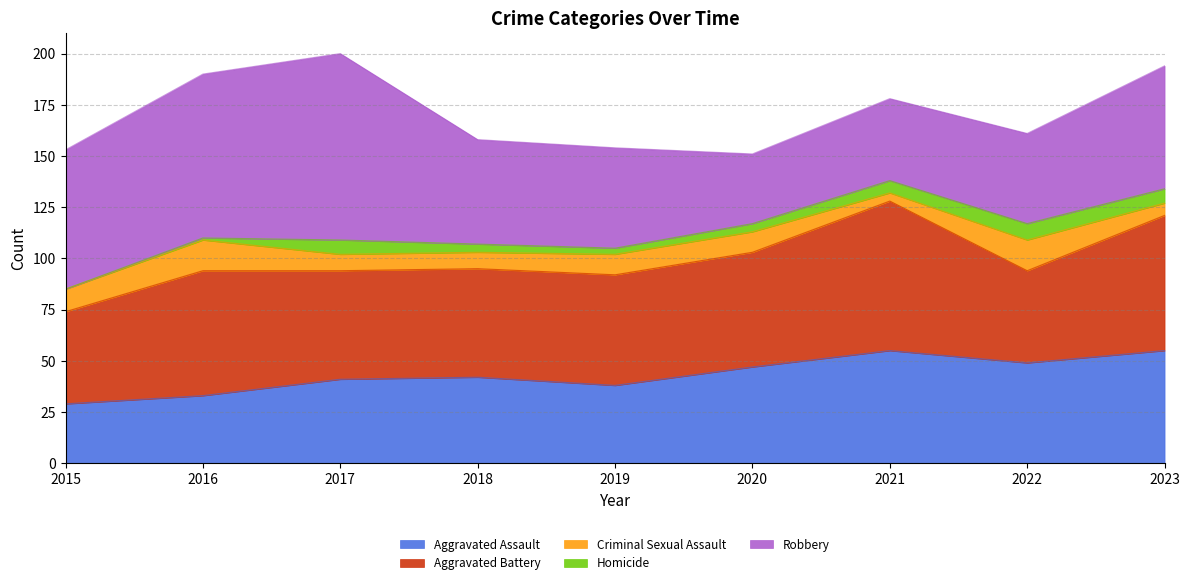

Which series has the largest range (max minus min)?

Robbery